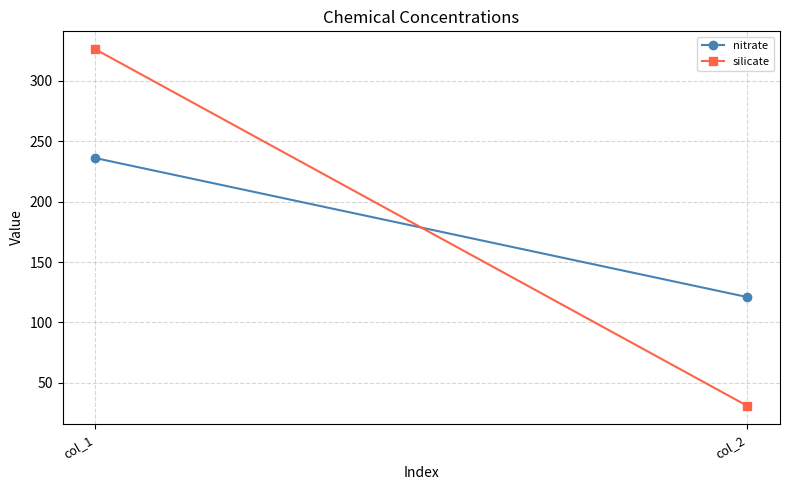

What is the average value of the silicate series?

178